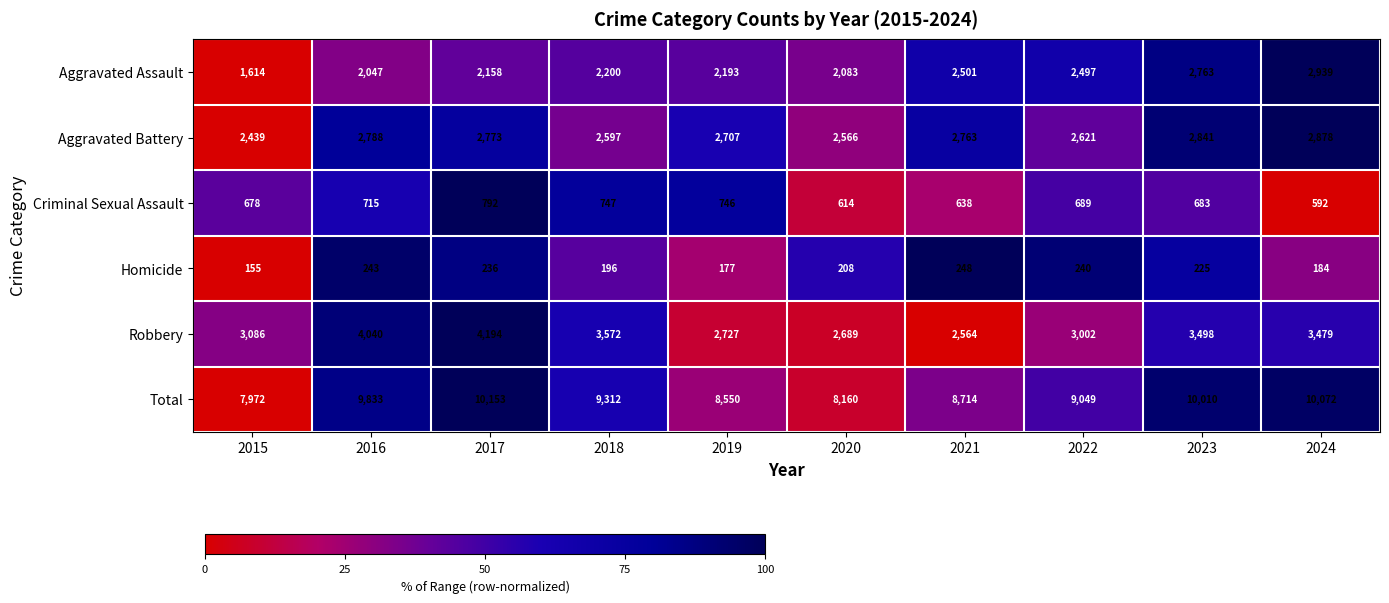

What is the difference between the second highest and second lowest values in the Homicide series?

66